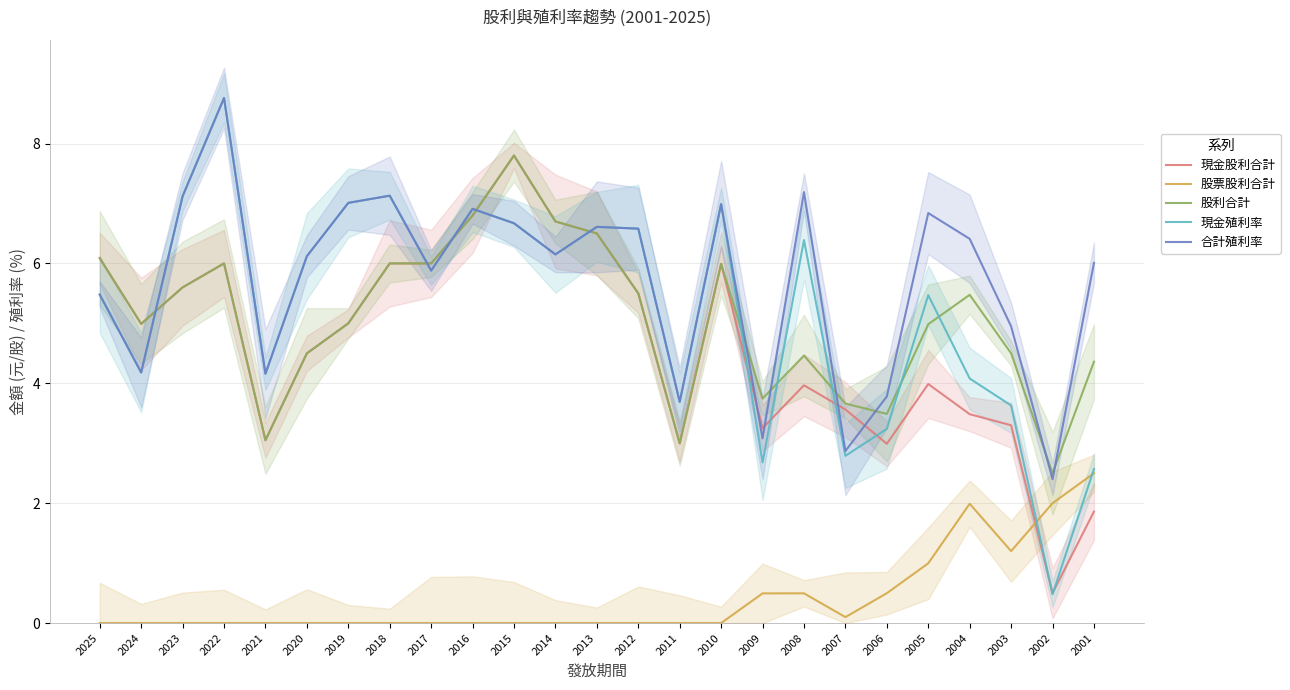

Is the value of 股票股利合計 at 2015 greater than the value of 現金殖利率 at 2025?

No